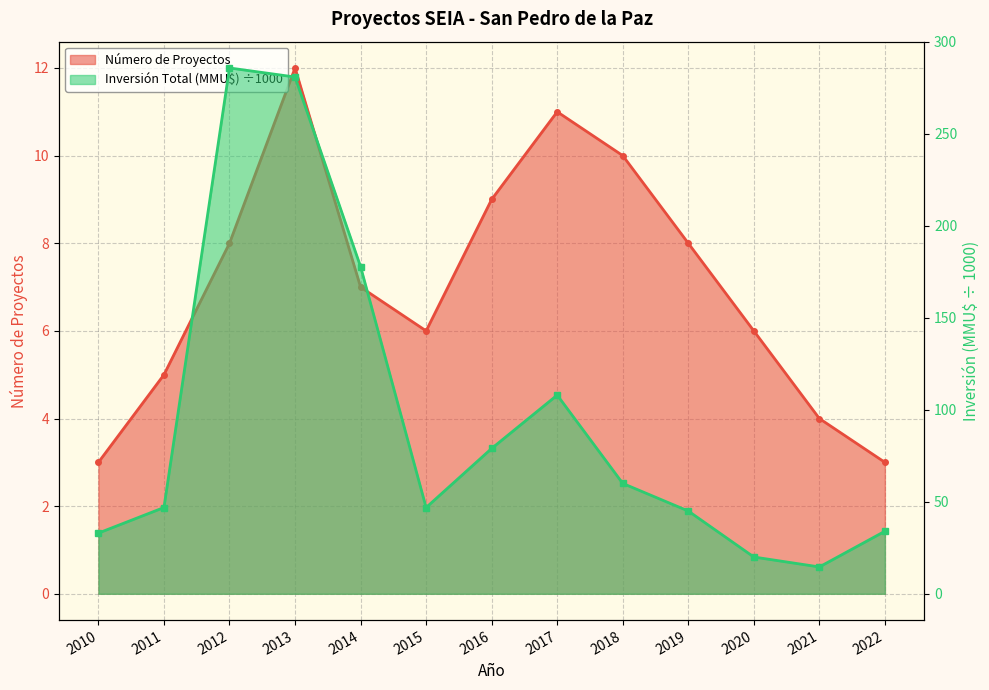

True or false: Número de Proyectos has a value of 3.0 at 2010.

True